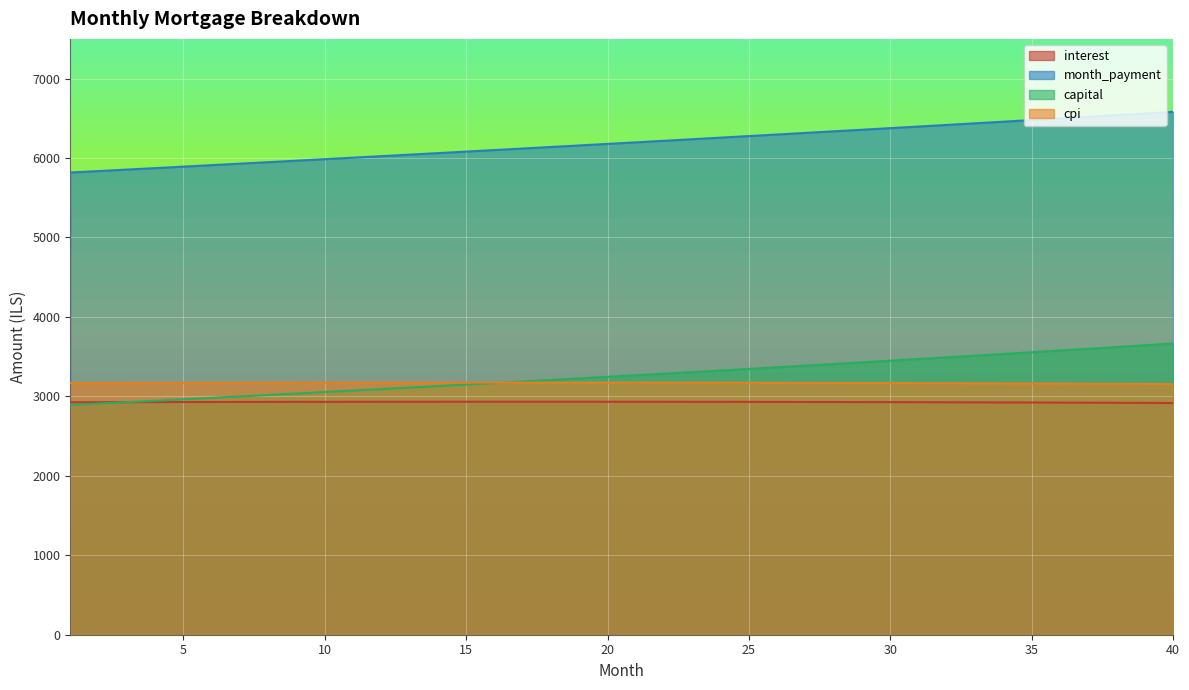

What is the spread (max minus min) of values at 2?

2926.7